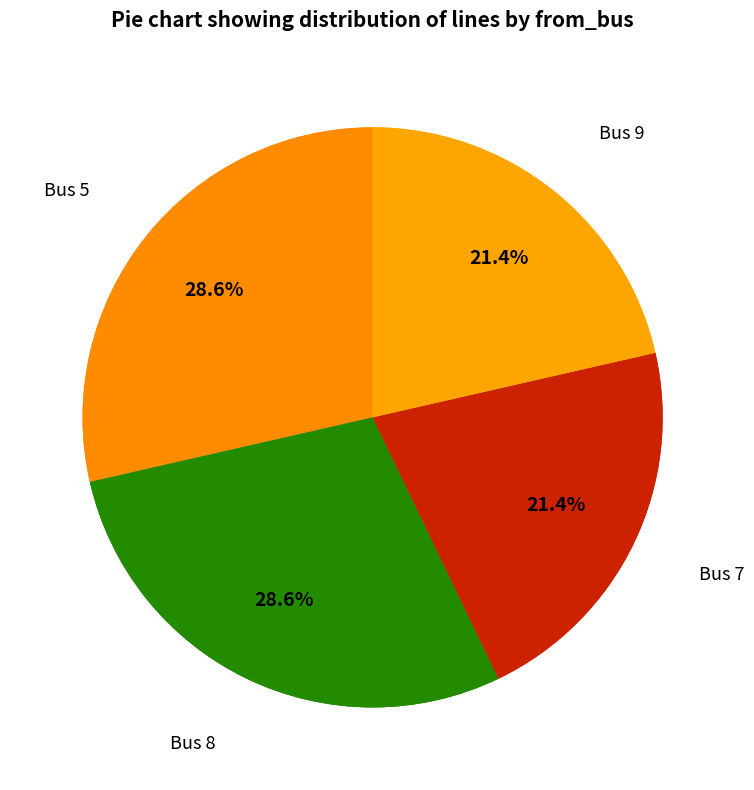

The Bus 5 slice represents 38% of the pie. True or false?

False